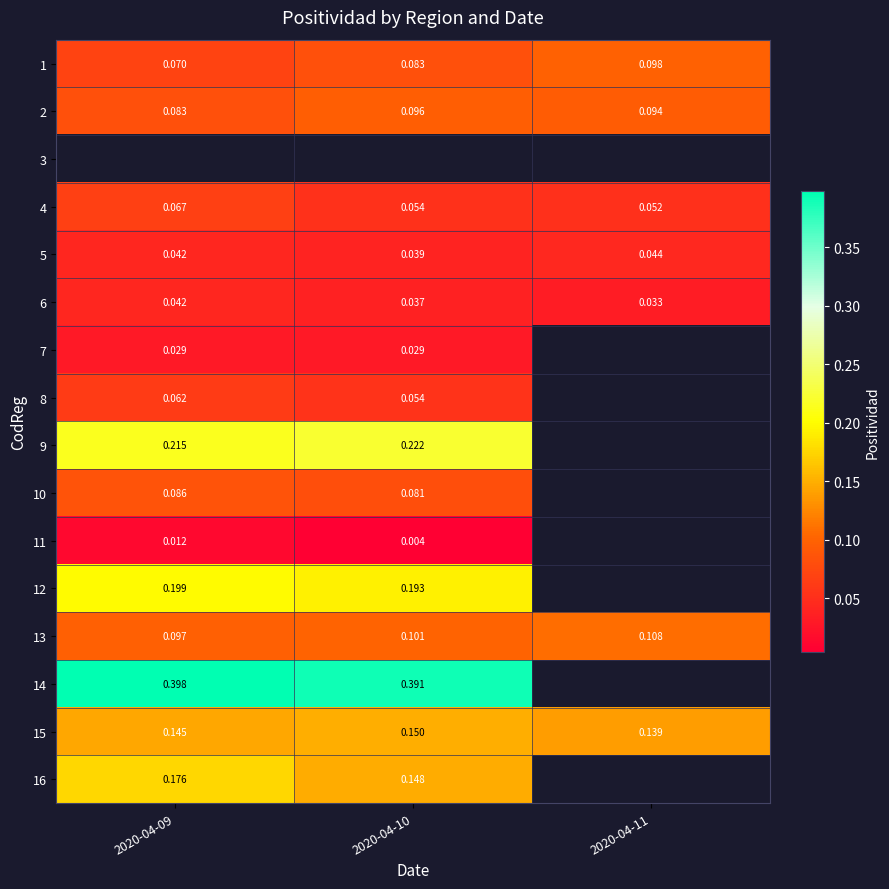

Which category has the lowest value in the 13 series?

2020-04-09